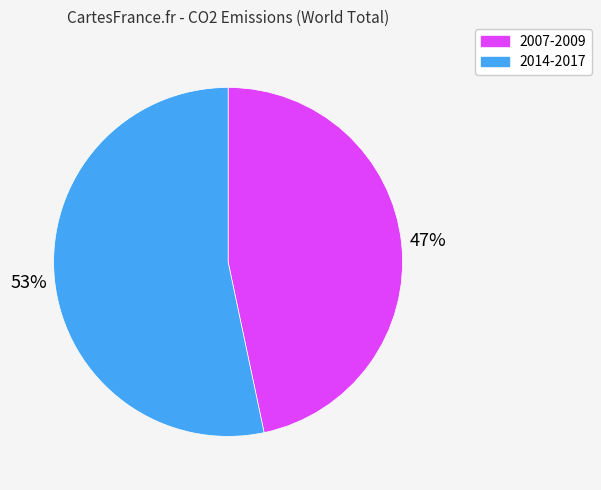

Is the sum of 2014-2017 and 2007-2009 greater than half?

Yes